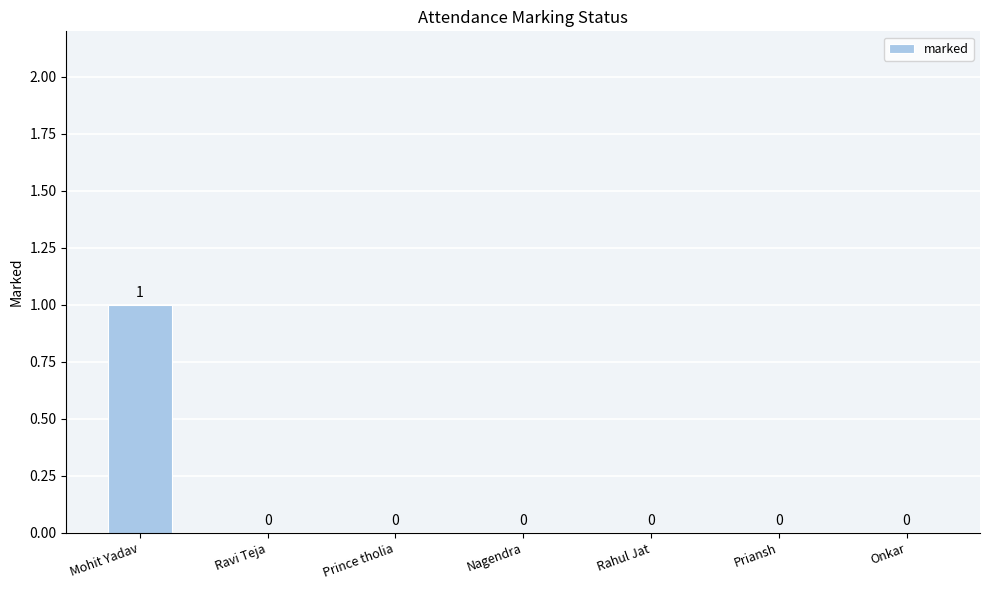

Which has a higher value, Mohit Yadav or Onkar?

Mohit Yadav